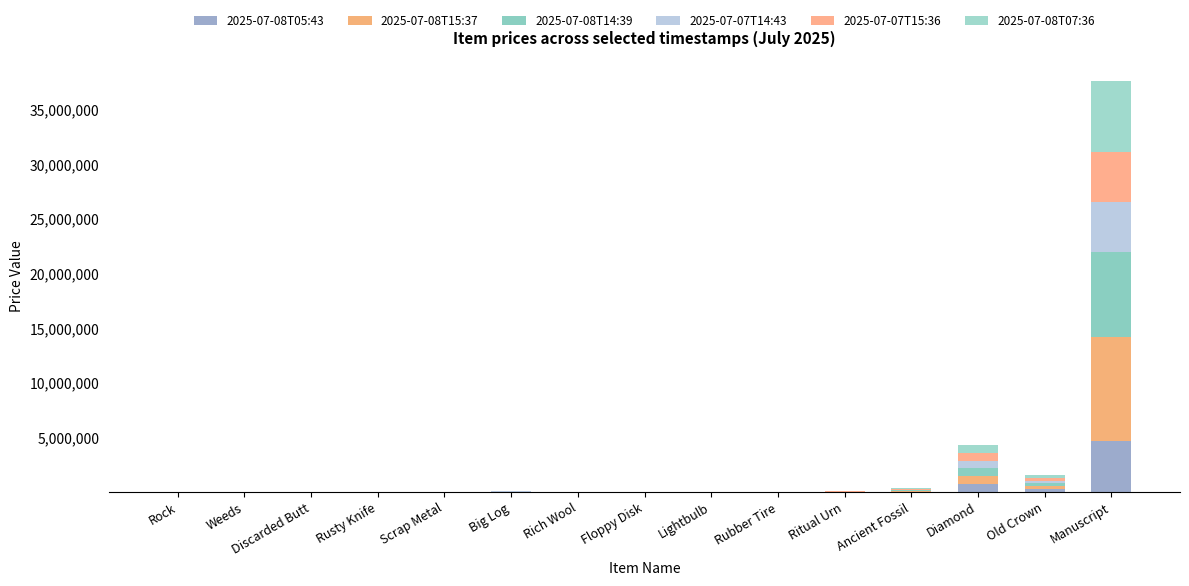

Count the number of categories in the chart.

15